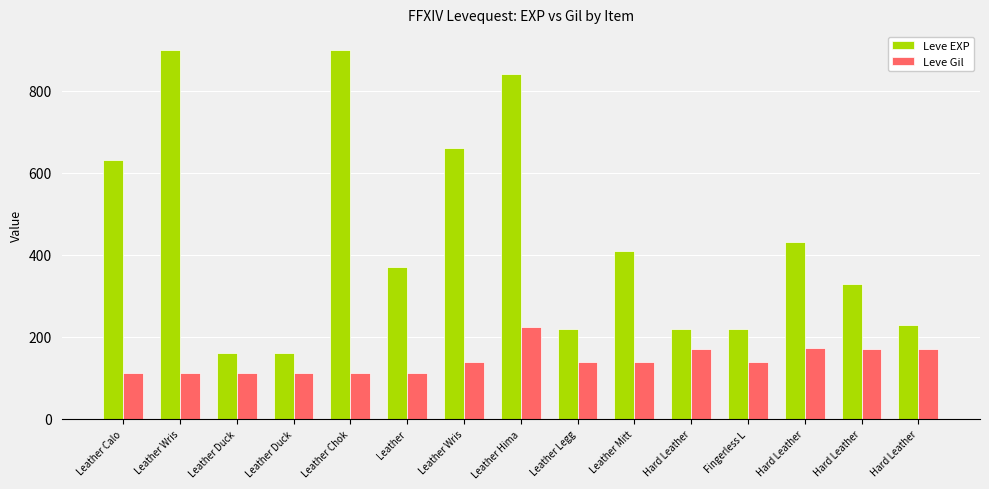

What is the total value across all series at Leather Duck?

273